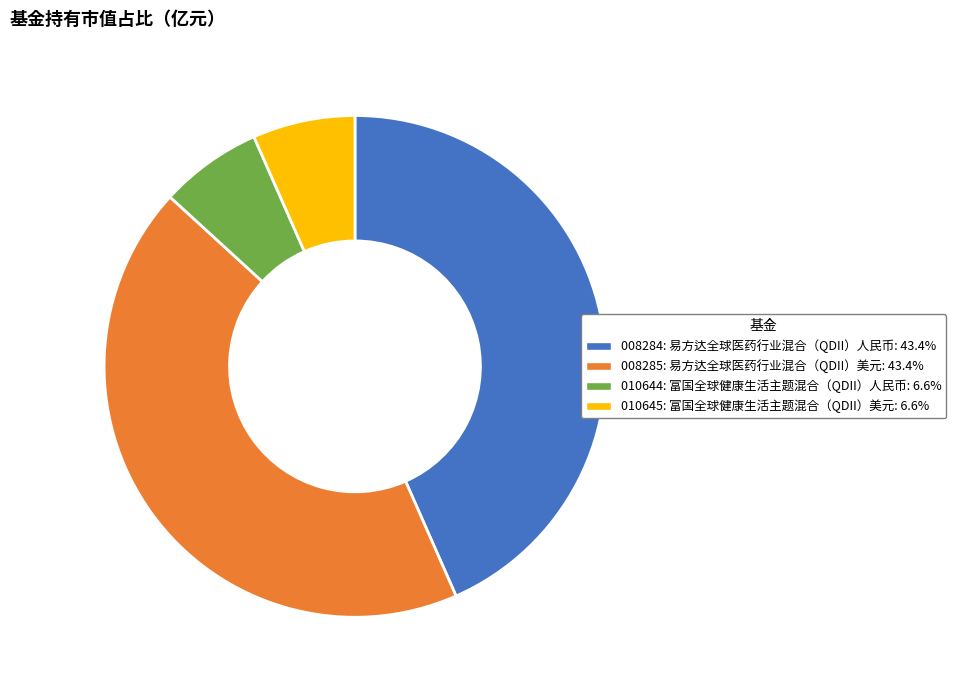

Is there any slice that represents more than half of the pie?

No